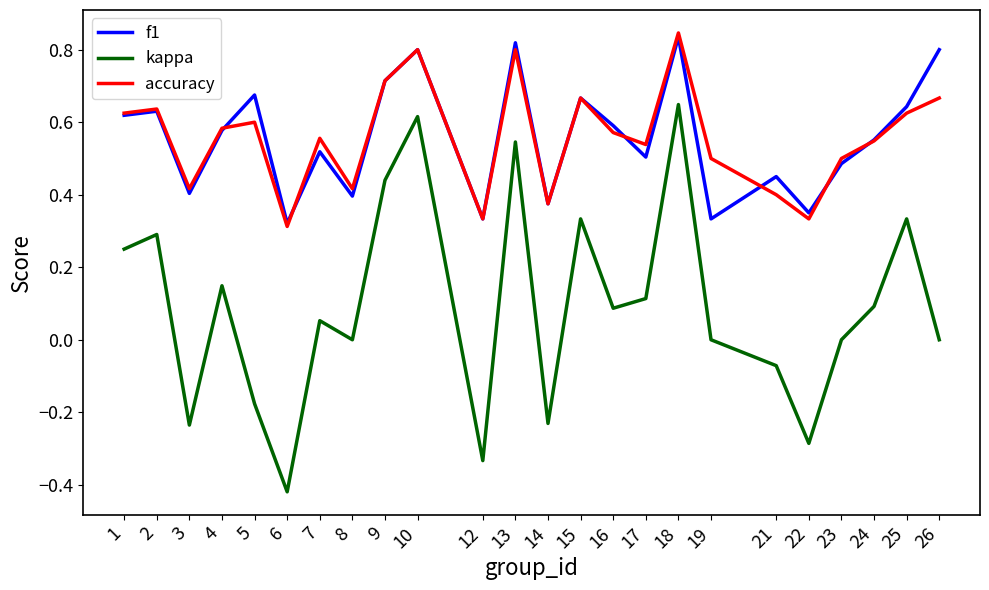

What is the sum of all accuracy values?

13.4